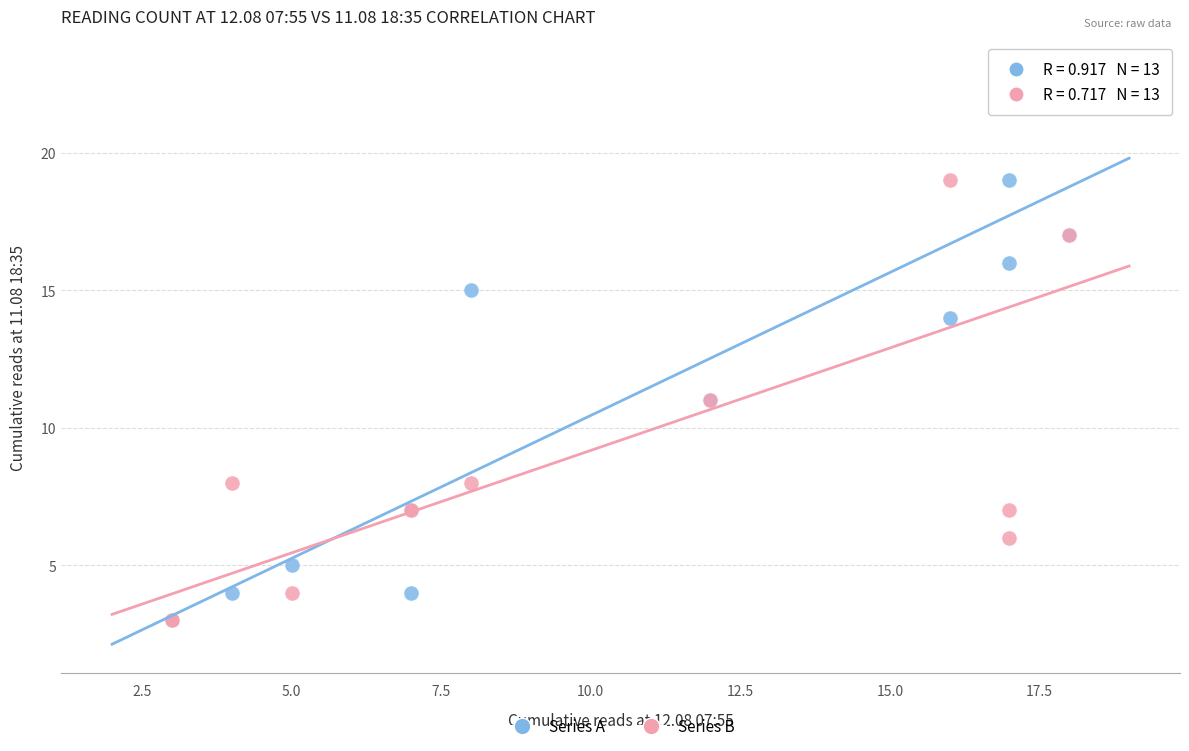

Across all series, what Y value is closest to 13?

14